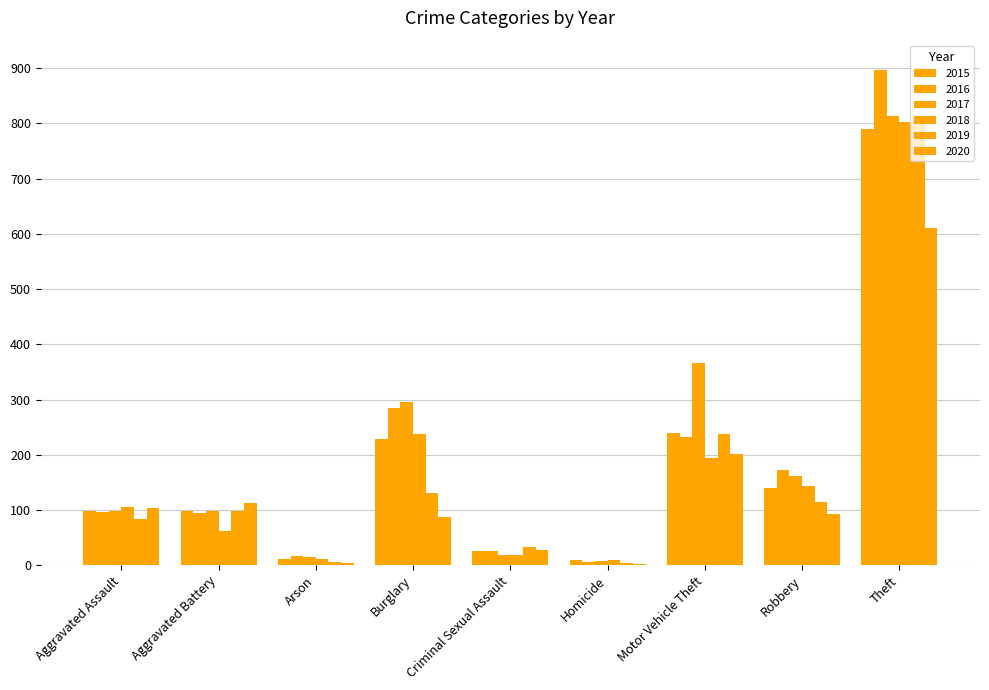

Reading right to left, what are all the values shown in this chart?

2015: 790	139	240	9	26	229	12	99	99
2016: 897	172	233	6	26	285	17	94	97
2017: 813	161	366	7	19	295	14	99	98
2018: 802	144	194	9	19	238	11	62	106
2019: 811	115	238	4	33	131	5	98	83
2020: 611	93	201	2	27	88	4	113	104